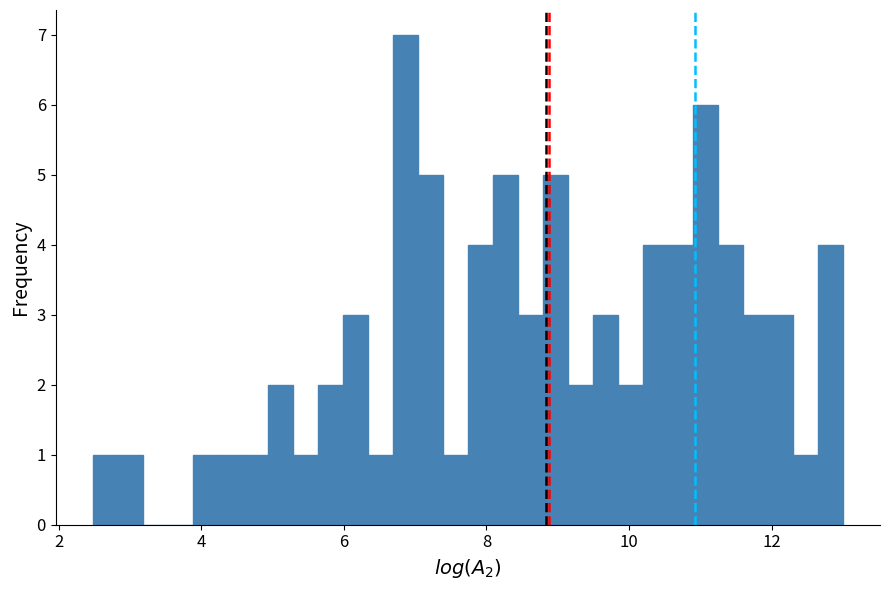

Read against the x-axis, roughly where is the centre of the tallest bar?

6.8